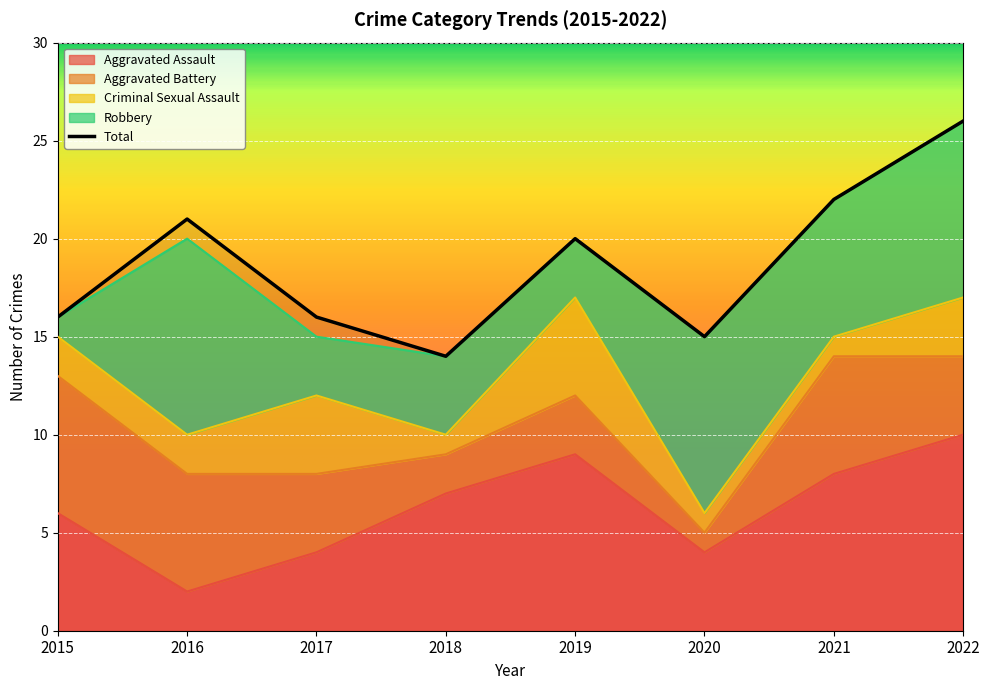

Reading left to right, transcribe all the data shown in this chart.

Aggravated Assault: 2015=6	2016=2	2017=4	2018=7	2019=9	2020=4	2021=8	2022=10
Aggravated Battery: 2015=7	2016=6	2017=4	2018=2	2019=3	2020=1	2021=6	2022=4
Criminal Sexual Assault: 2015=2	2016=2	2017=4	2018=1	2019=5	2020=1	2021=1	2022=3
Robbery: 2015=1	2016=10	2017=3	2018=4	2019=3	2020=9	2021=7	2022=9
Total: 2015=16	2016=21	2017=16	2018=14	2019=20	2020=15	2021=22	2022=26